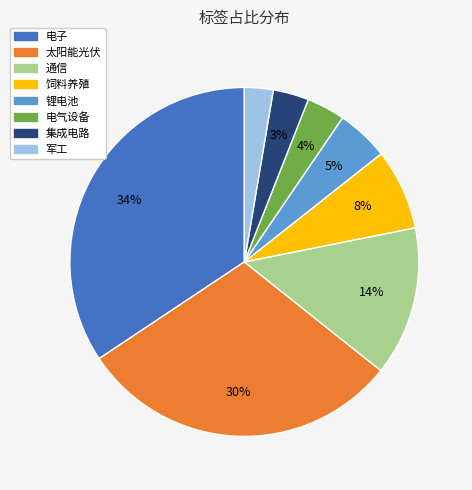

Combined, do 饲料养殖 and 通信 account for over 50%?

No